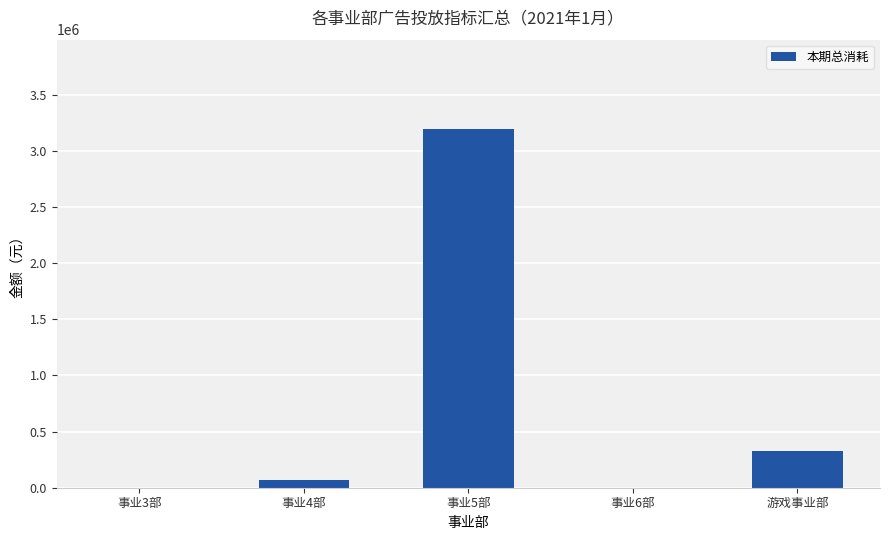

At which label does the data first exceed 64618?

事业4部